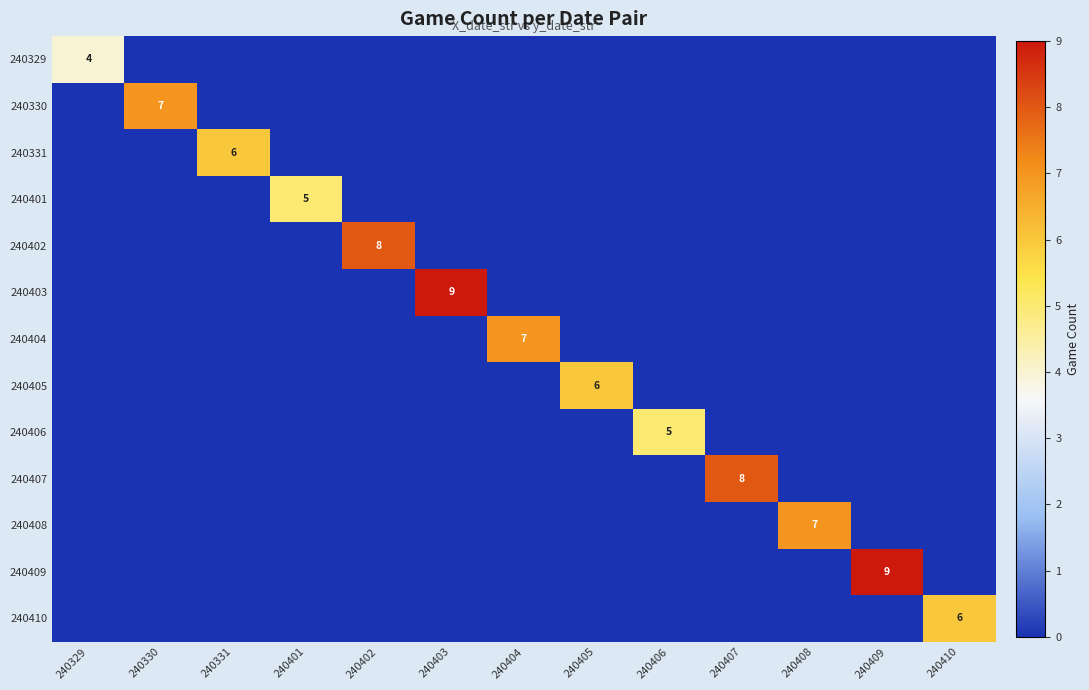

How many 240402 values are between 0 and 1?

12